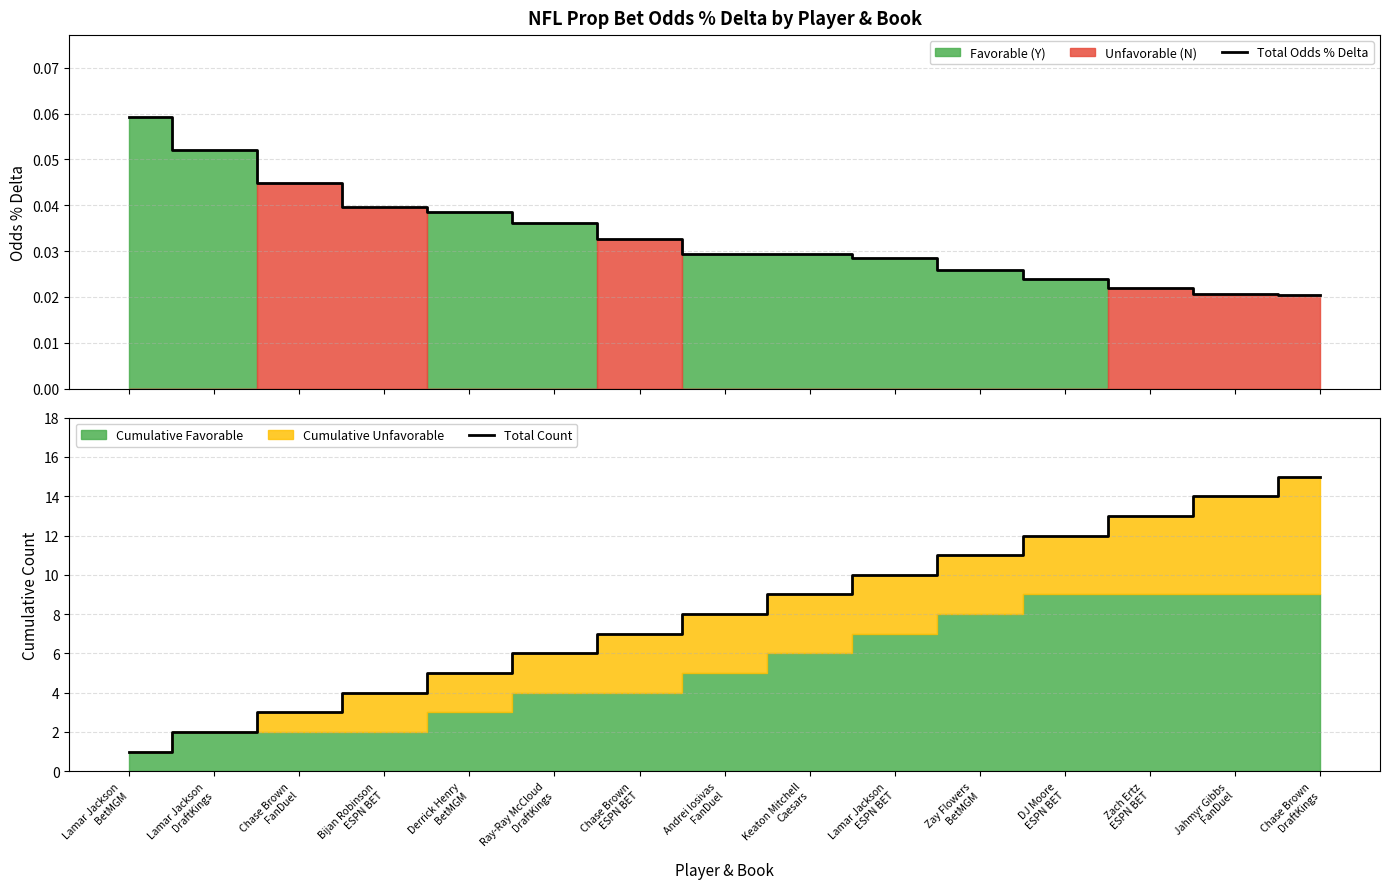

At which label does Total Count first exceed 8?

Keaton Mitchell
Caesars